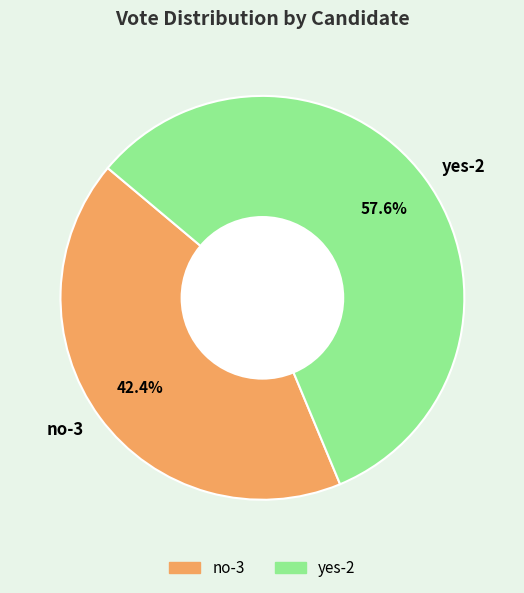

What is the largest slice in the pie chart?

yes-2